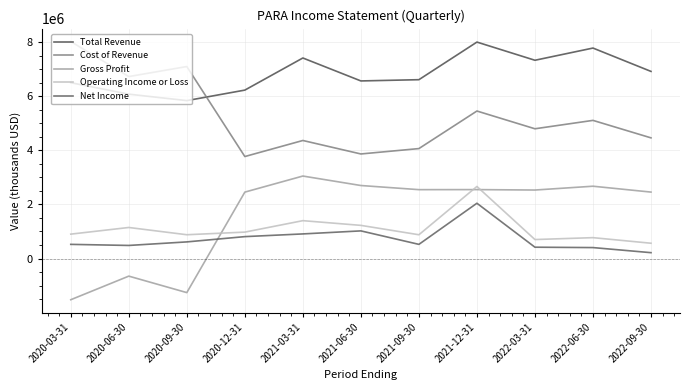

What is the approximate value of Total Revenue at 2020-03-31?

6499000